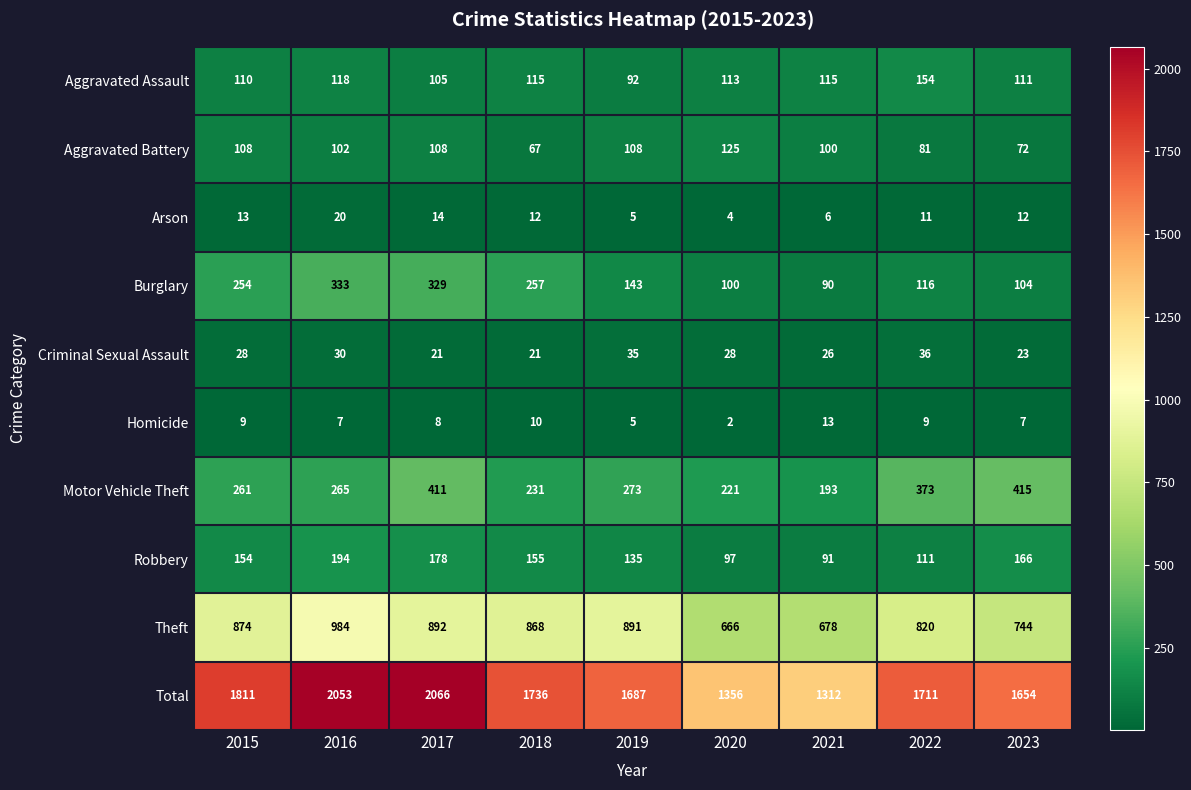

Where is Aggravated Battery nearest to the value 96?

2021